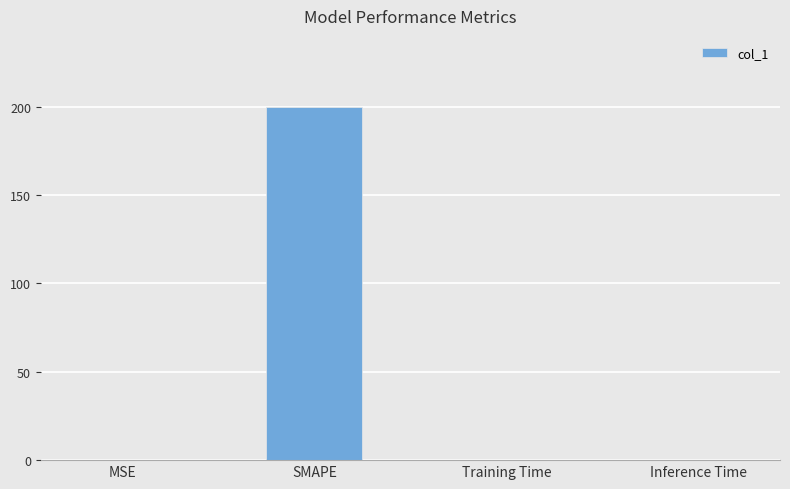

What is the change in value from MSE to Training Time?

-0.2